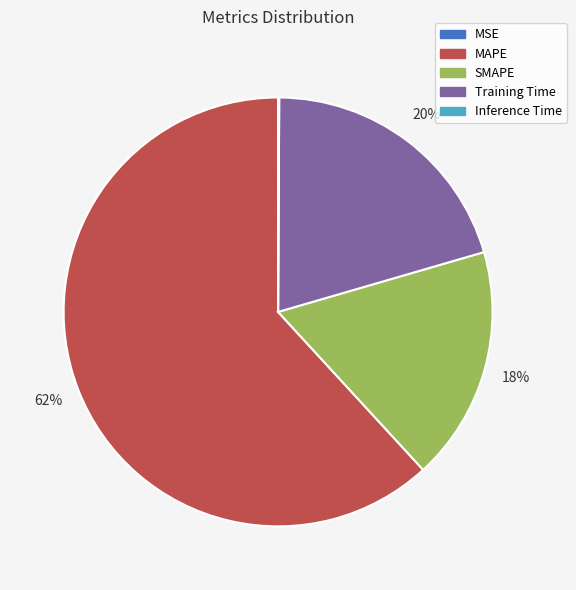

Which slice represents more than half of the pie?

MAPE